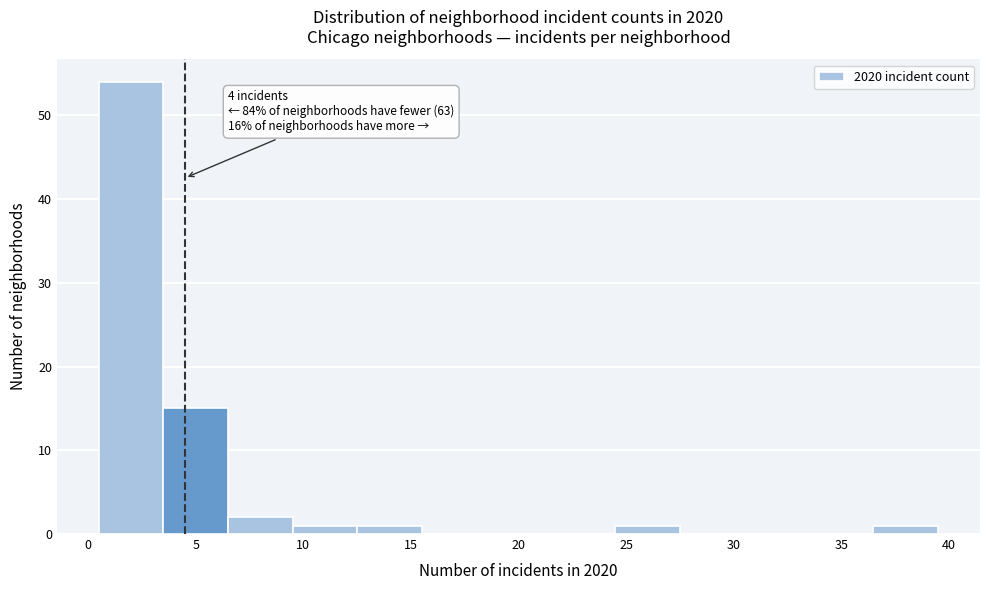

Which range on the x-axis has the tallest bar?

0.5 to 3.5